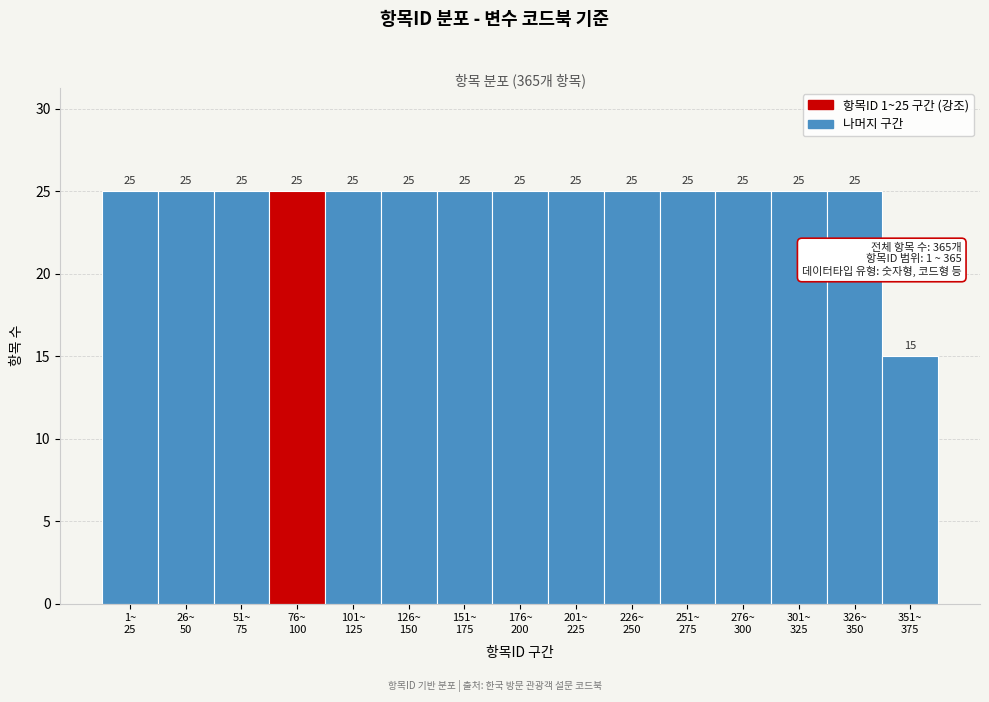

Reading left to right, what are all the values shown in this chart?

25	25	25	25	25	25	25	25	25	25	25	25	25	25	15